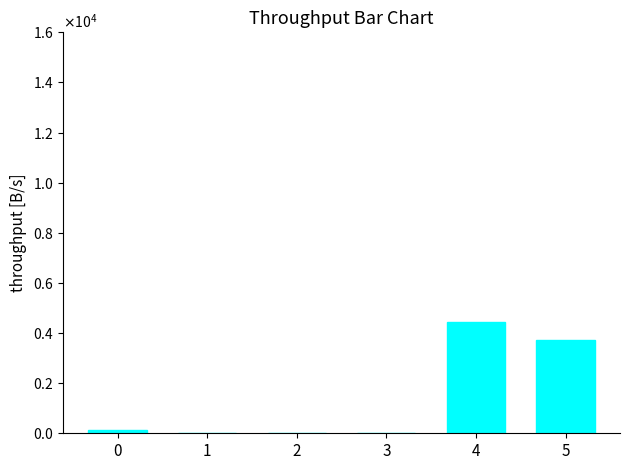

What value does the data have at 5?

3718.0